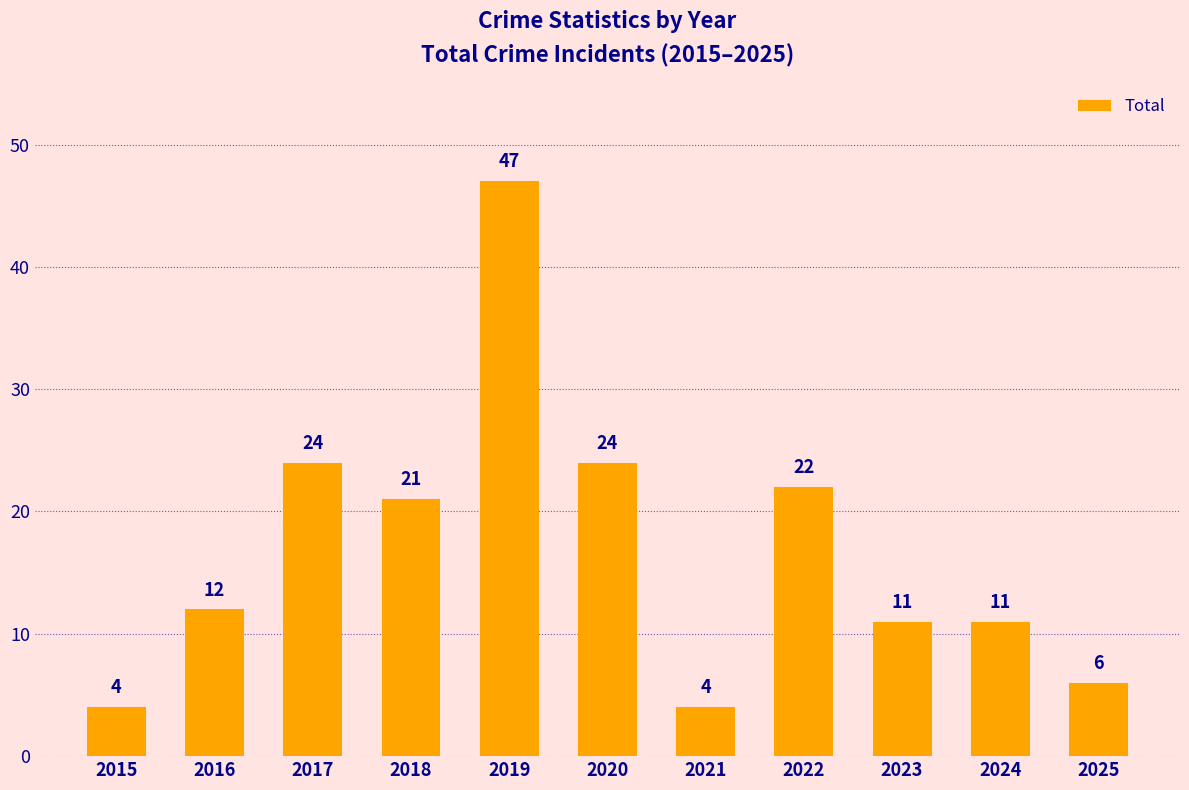

Which has a higher value, 2023 or 2015?

2023